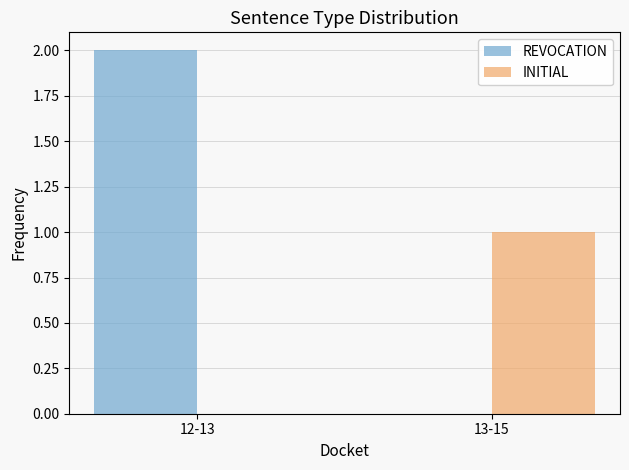

The value of REVOCATION at 12-13 is 2. True or false?

True